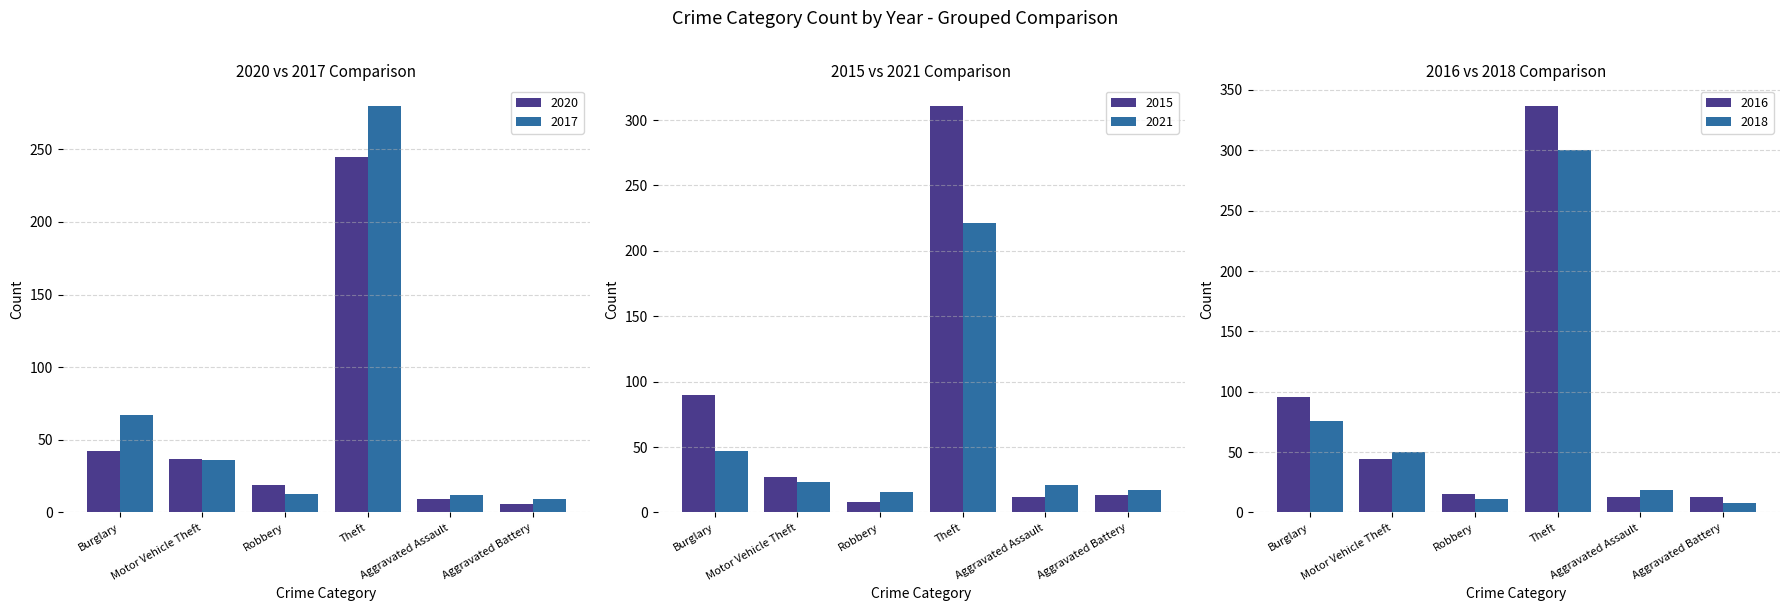

What is the average value of the 2017 series?

70